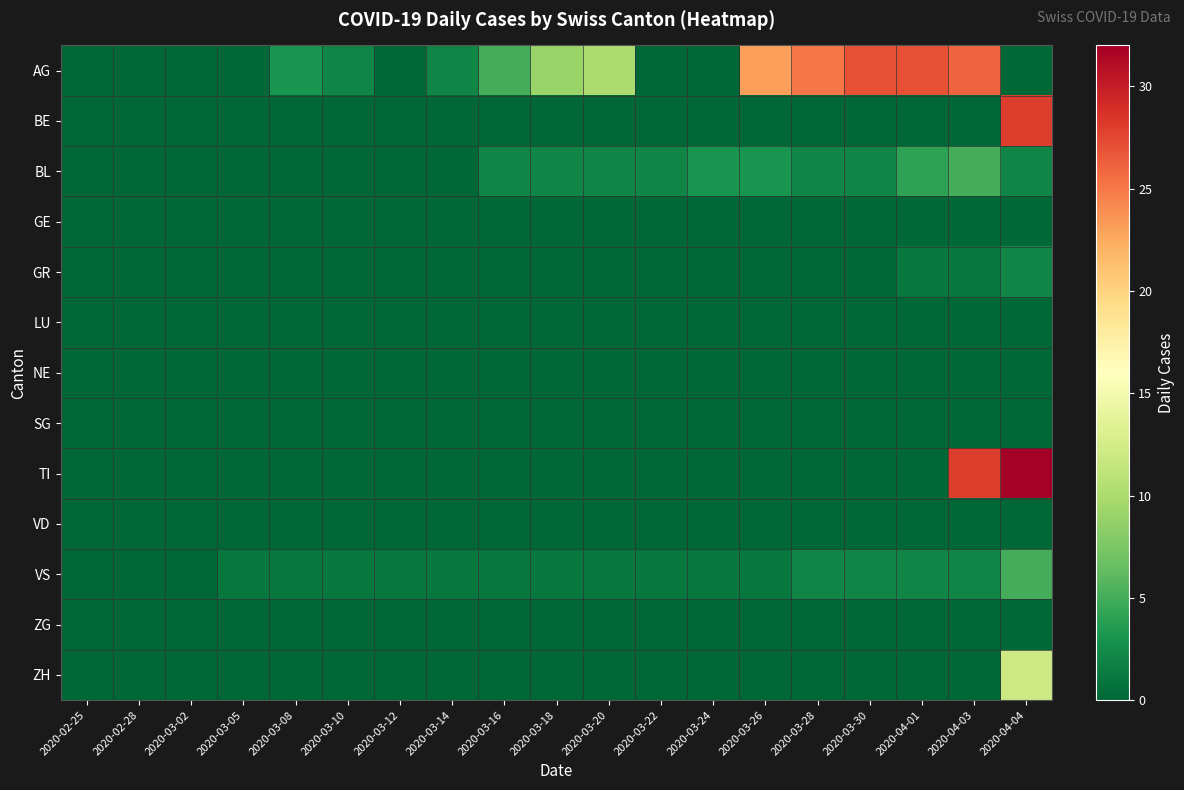

How many categories are shown in the chart?

19